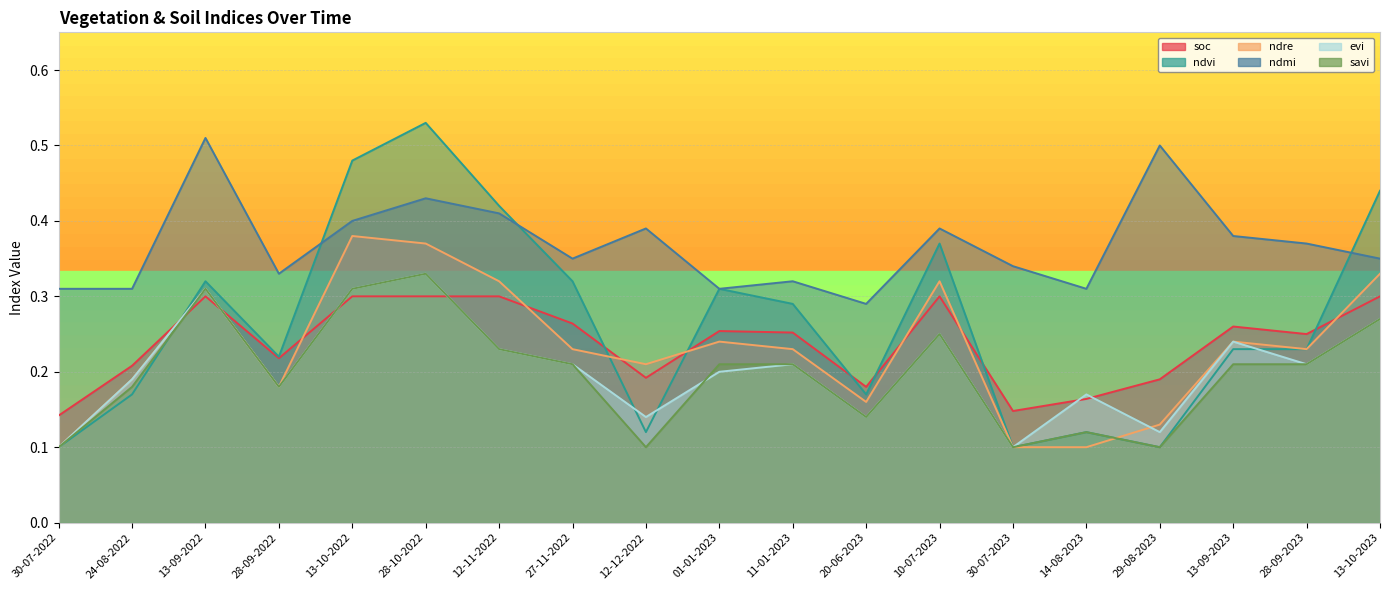

The ndre series shows 0.1 at 29-08-2023. True or false?

True